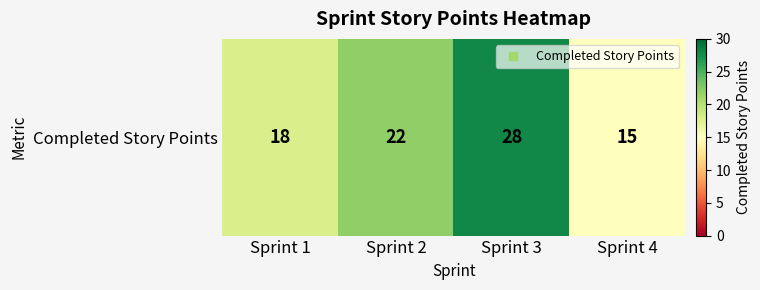

Rank the categories by value from lowest to highest.

Sprint 4, Sprint 1, Sprint 2, Sprint 3